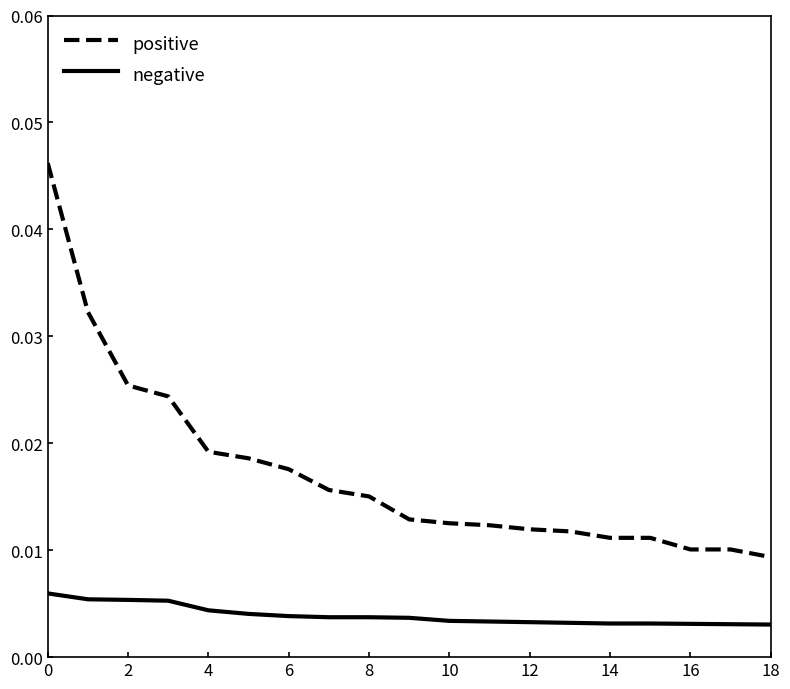

True or false: negative and positive cross at least once.

False